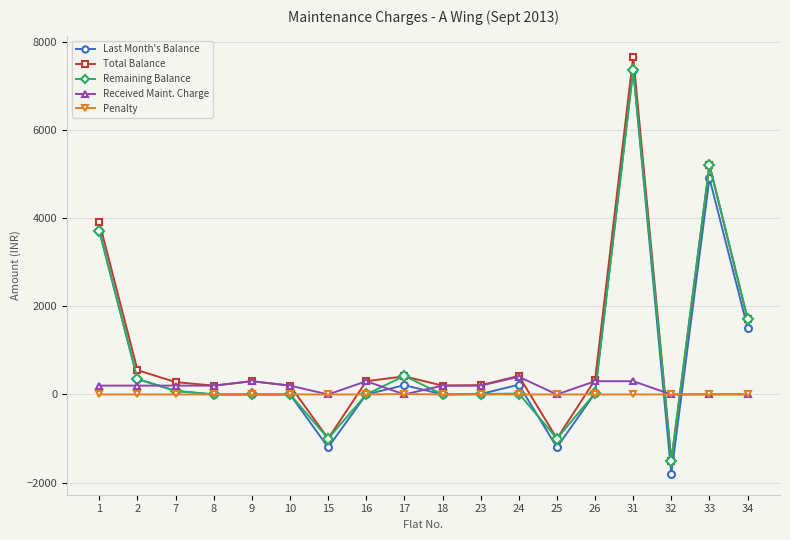

What is the sum of all Last Month's Balance values?

14170